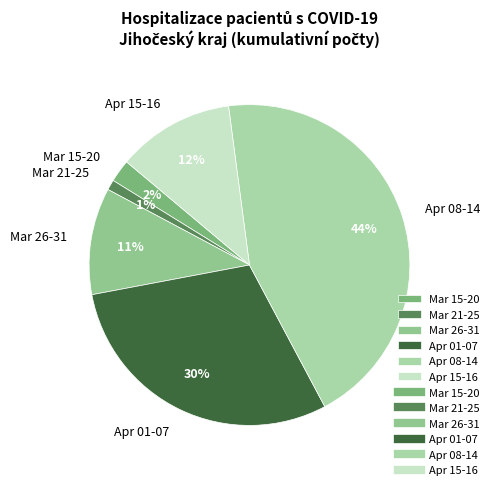

To the nearest percent, what is the difference between the largest and smallest slice percentages?

43%